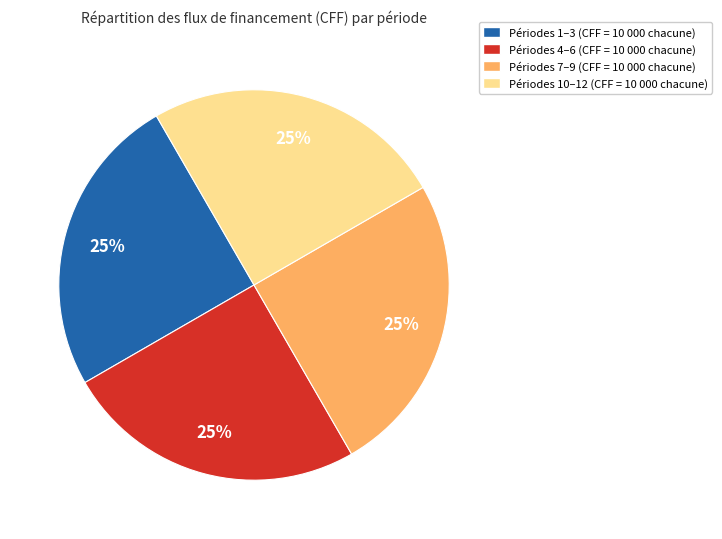

To the nearest percent, what percentage of the pie is Périodes 4–6 (CFF = 10 000 chacune)?

25%